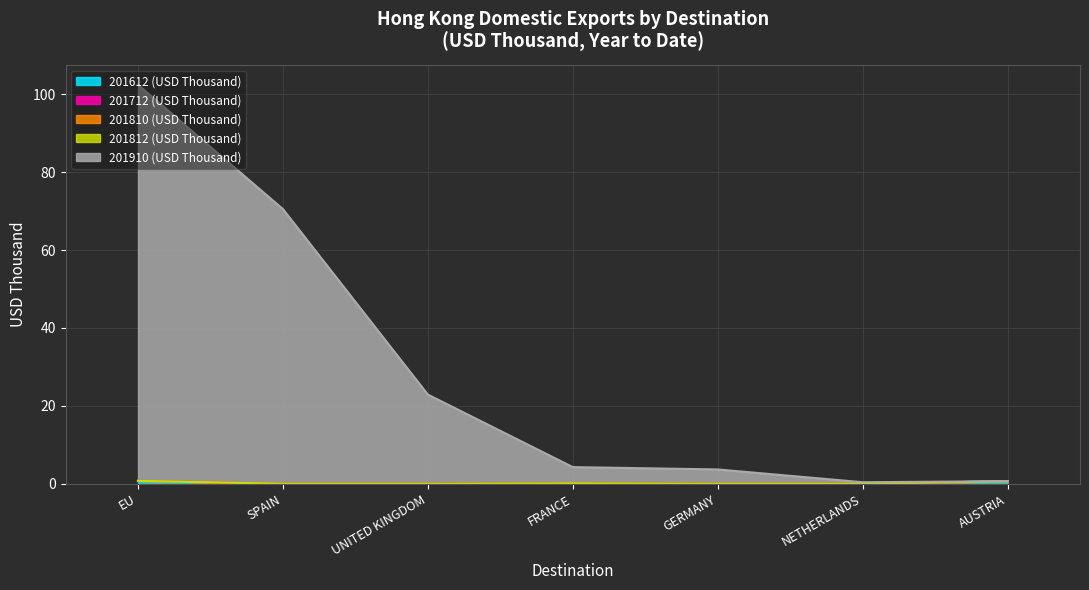

What is the sum of the 201612 (USD Thousand) values at FRANCE and UNITED KINGDOM?

0.1